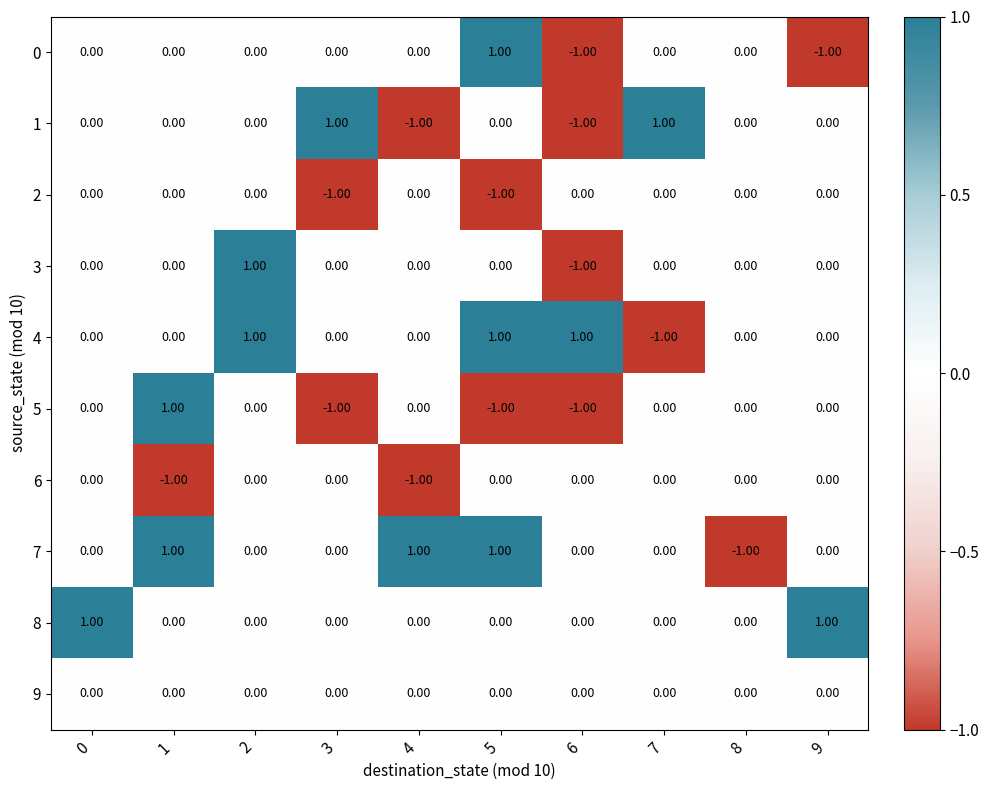

Is the value of 3 at 6 greater than the value of 8 at 9?

No